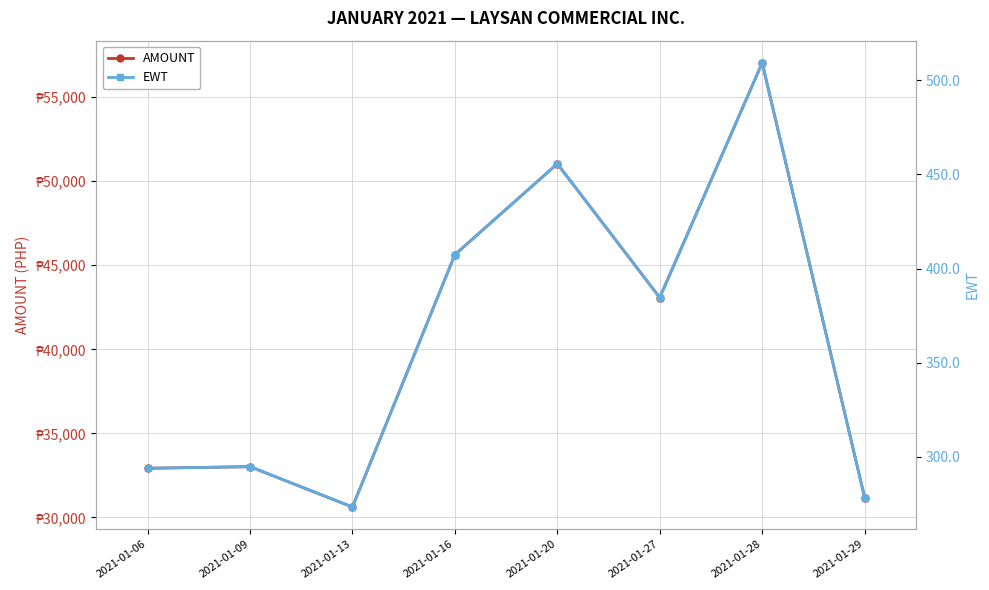

Between 2021-01-20 and 2021-01-13, which is larger?

2021-01-20